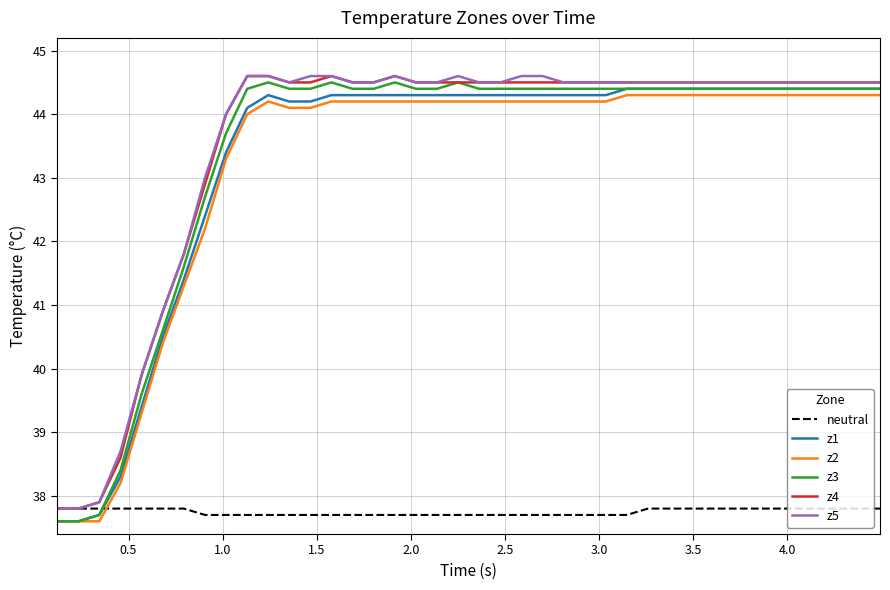

What is the minimum value shown in the chart?

37.6